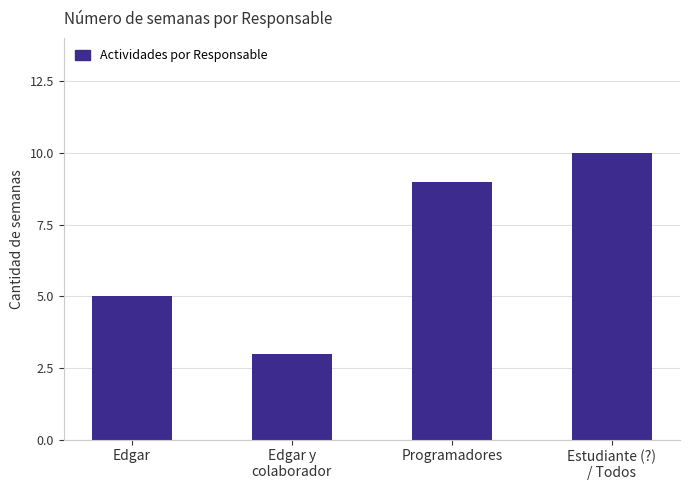

Reading left to right, extract all data points from this chart.

Edgar=5	Edgar y
colaborador=3	Programadores=9	Estudiante (?)
/ Todos=10